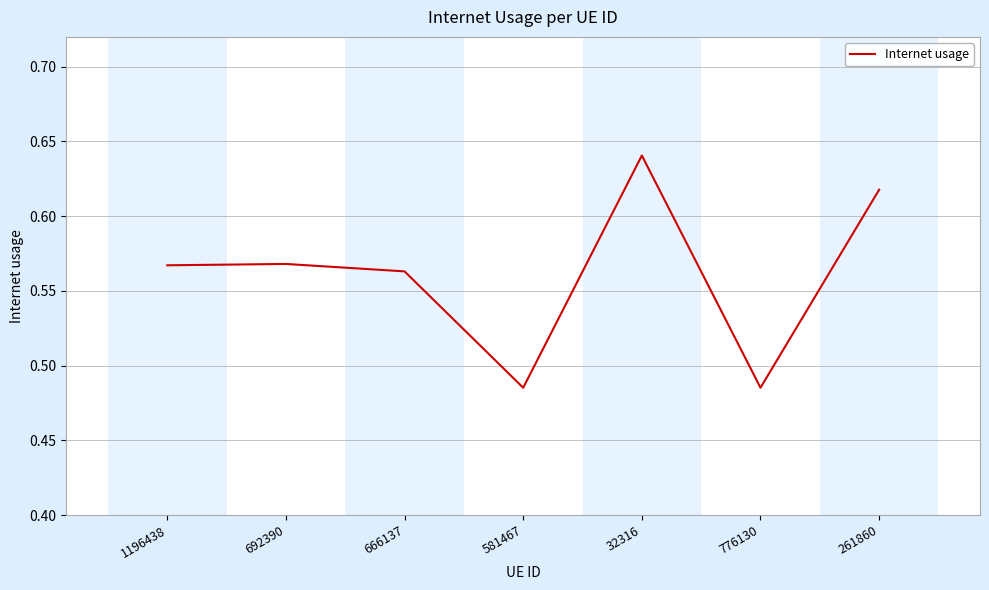

At which category does the chart reach its peak across all series?

32316